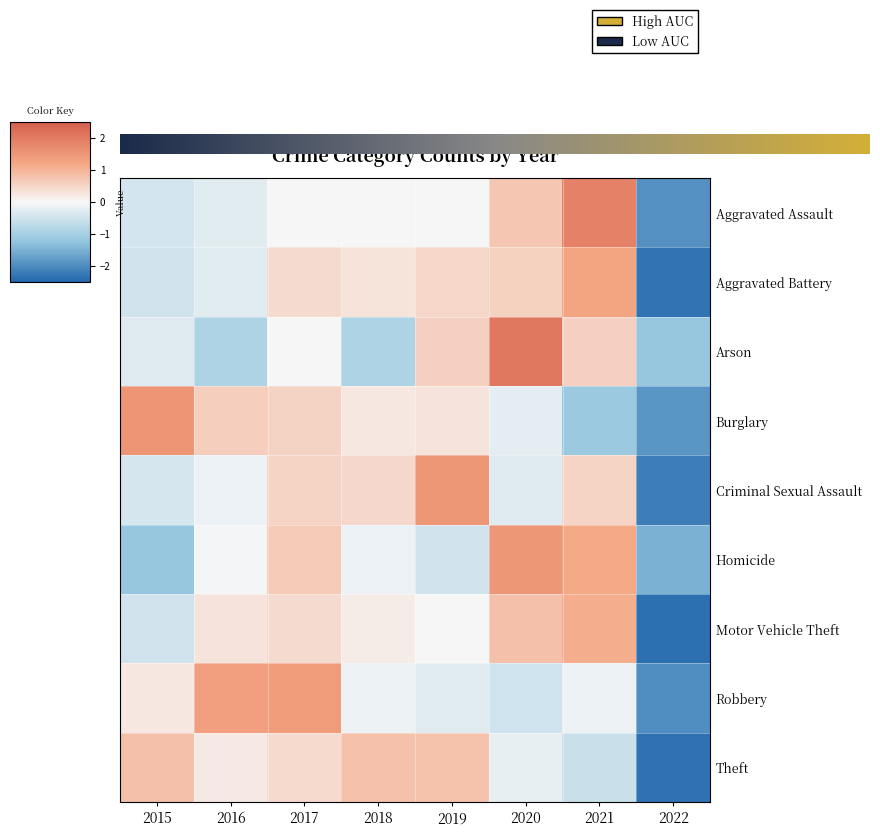

How many data points in Theft are above 0?

5